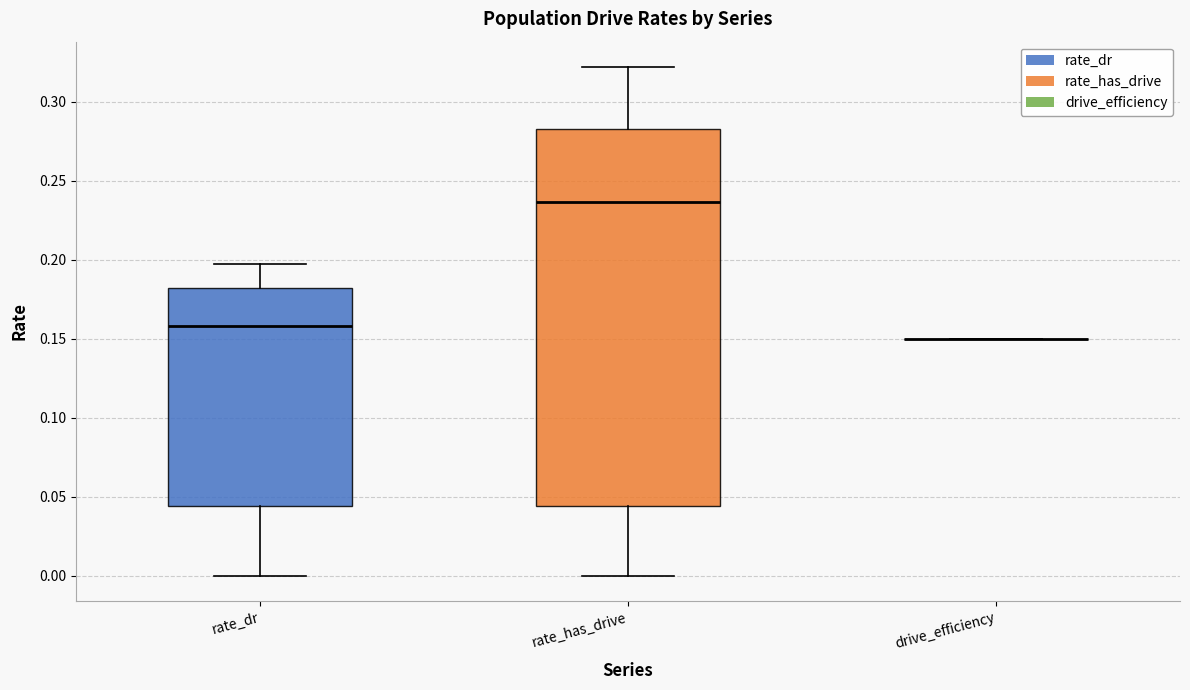

Reading left to right, read every box against the y-axis: the position of its median line, the range the box covers, and the ends of its whiskers. The values are not printed on the chart, so give them approximately, as read against the axis.

rate_dr: median 0.160, box 0.045 to 0.180, whiskers 0.000 to 0.200
rate_has_drive: median 0.235, box 0.045 to 0.285, whiskers 0.000 to 0.320
drive_efficiency: box collapsed to a line at 0.150, whiskers 0.150 to 0.150